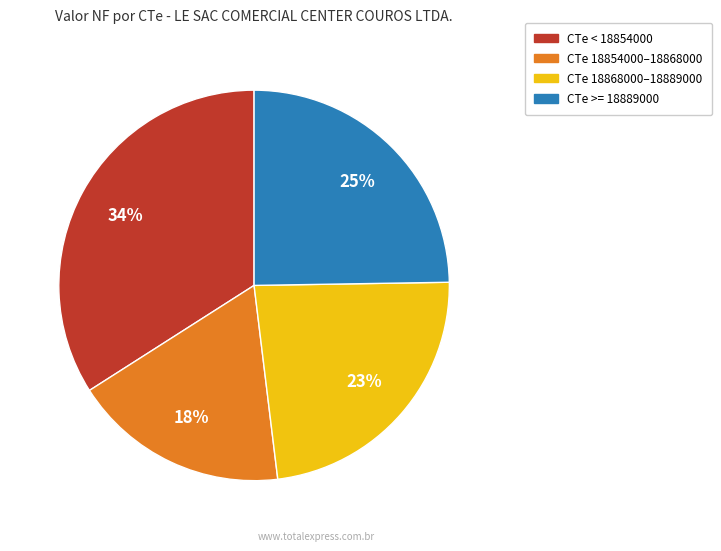

To the nearest percent, what is the difference between the largest and smallest slice percentages?

16%